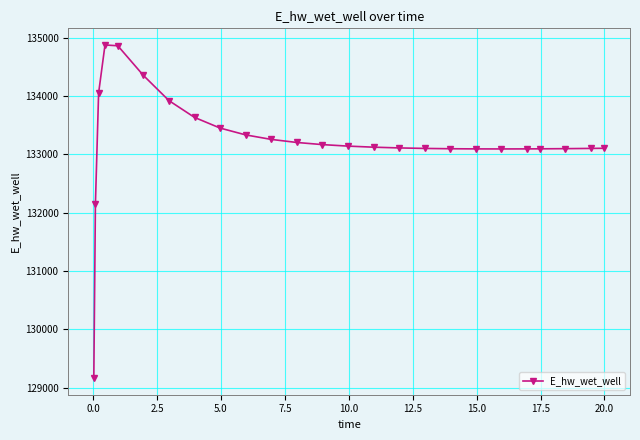

What is the average value?

133229.1